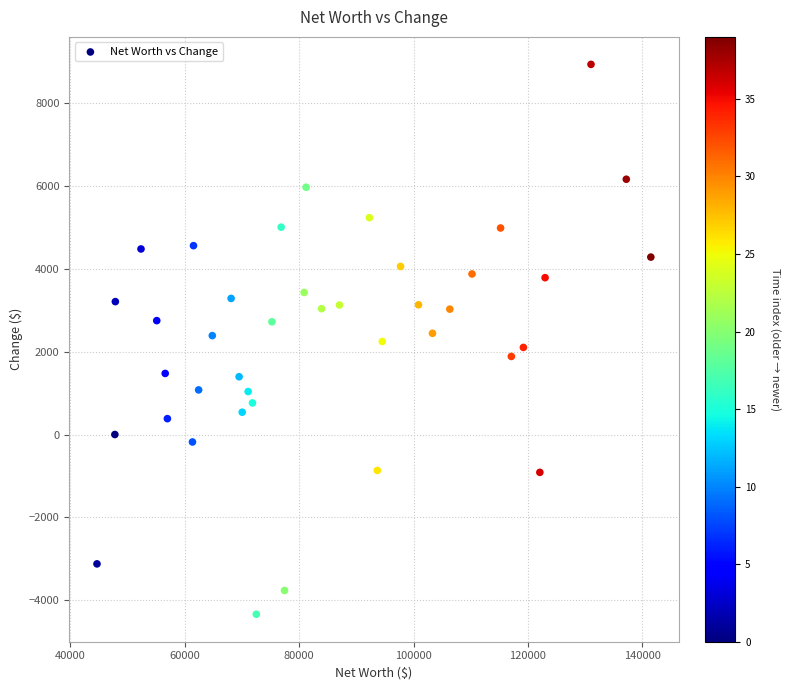

What is the range of Y values (max minus min)?

13284.8